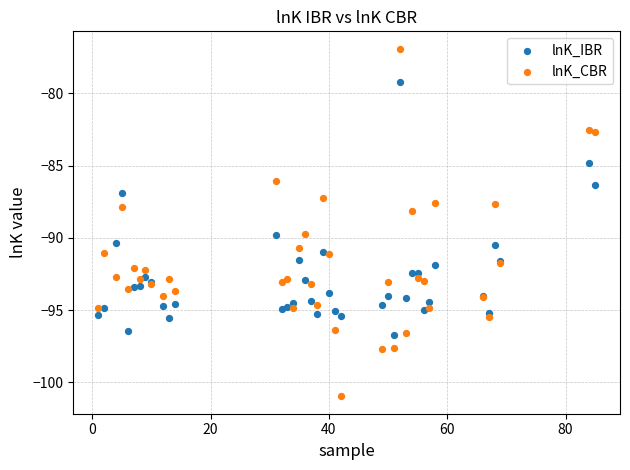

Which series reaches the minimum Y coordinate?

lnK_CBR